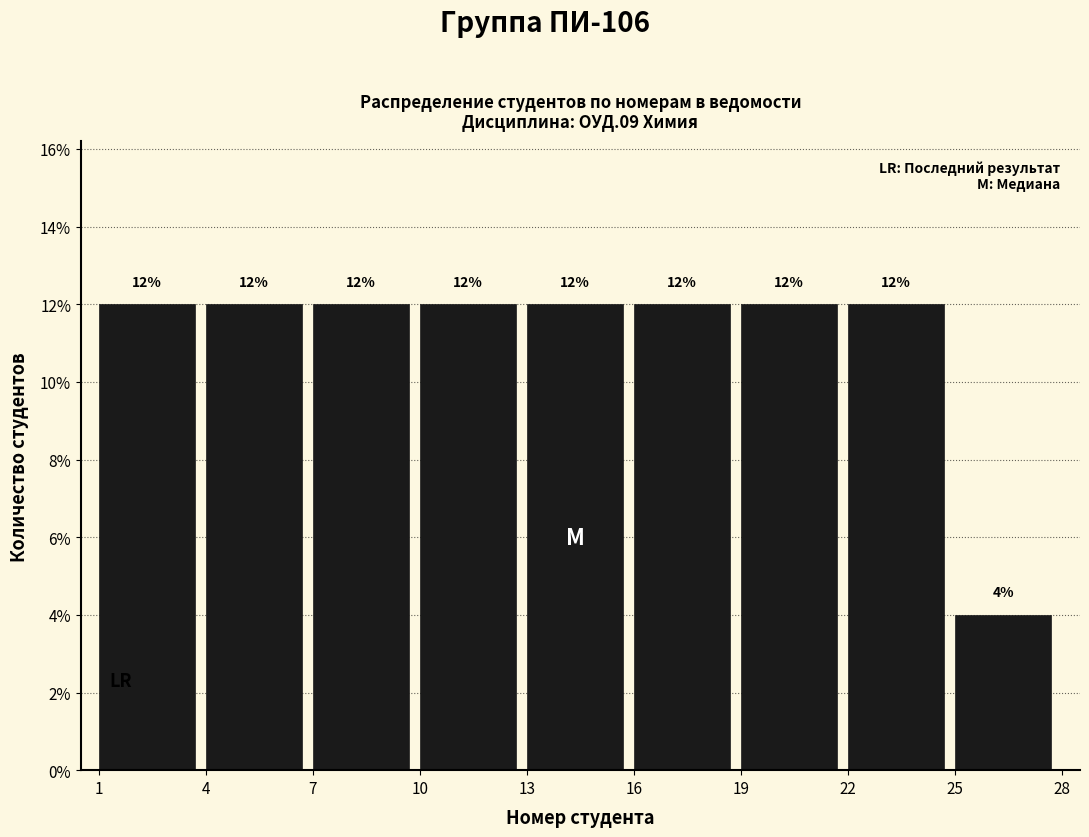

Reading left to right, list every bar in this chart as the range it spans on the x-axis followed by its height.

1 to 4: 12
4 to 7: 12
7 to 10: 12
10 to 13: 12
13 to 16: 12
16 to 19: 12
19 to 22: 12
22 to 25: 12
25 to 28: 4